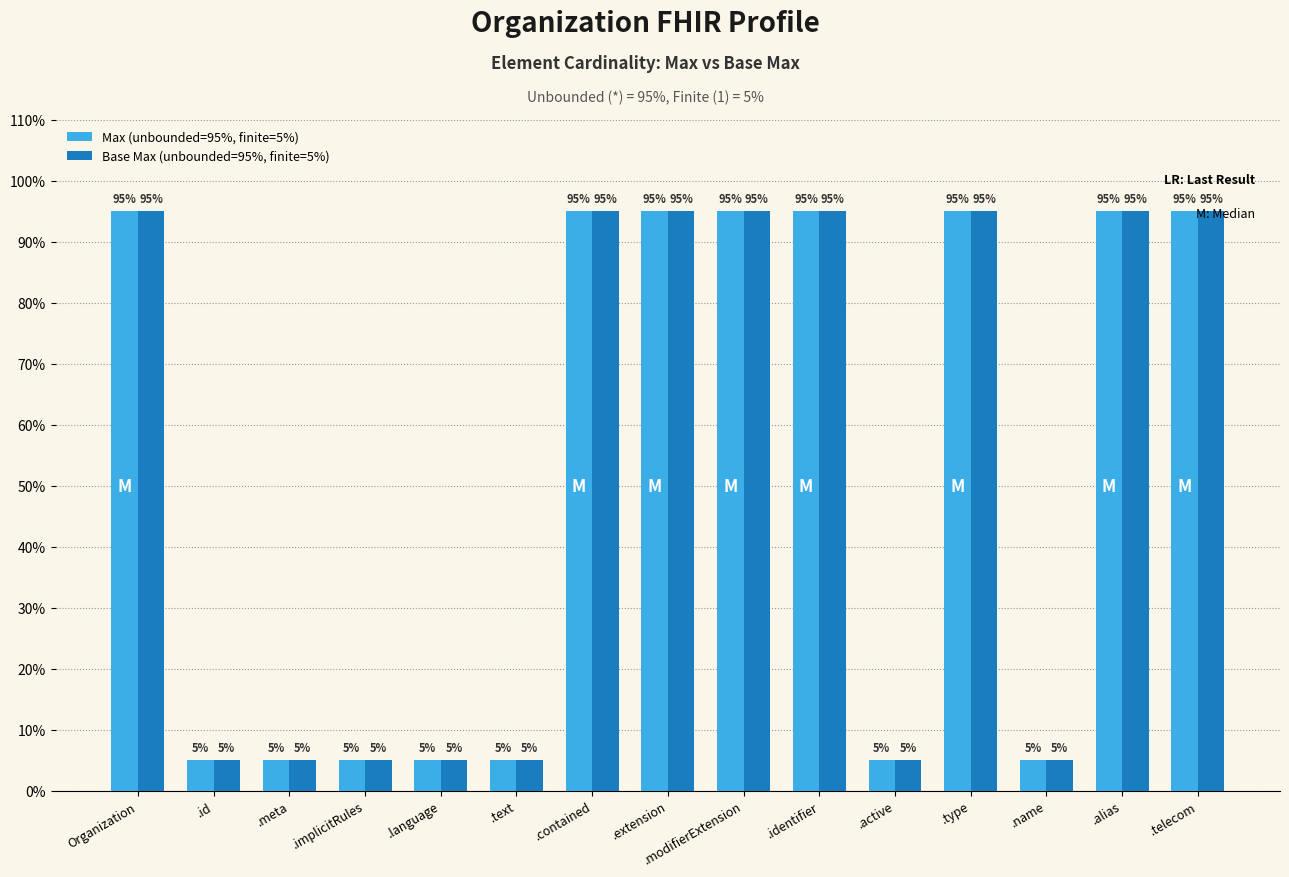

What is the label of the 12th bar from the right?

.implicitRules